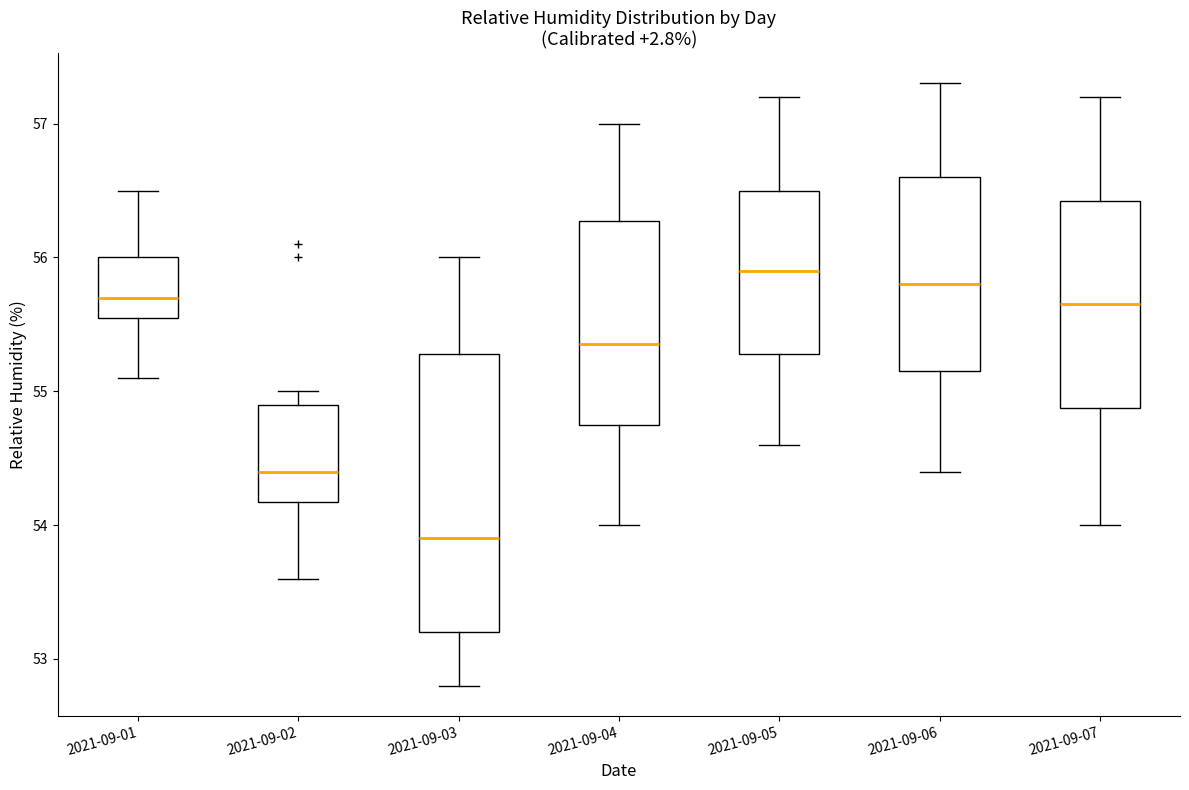

Comparing the boxes themselves (not the whiskers), which one is the tallest?

2021-09-03